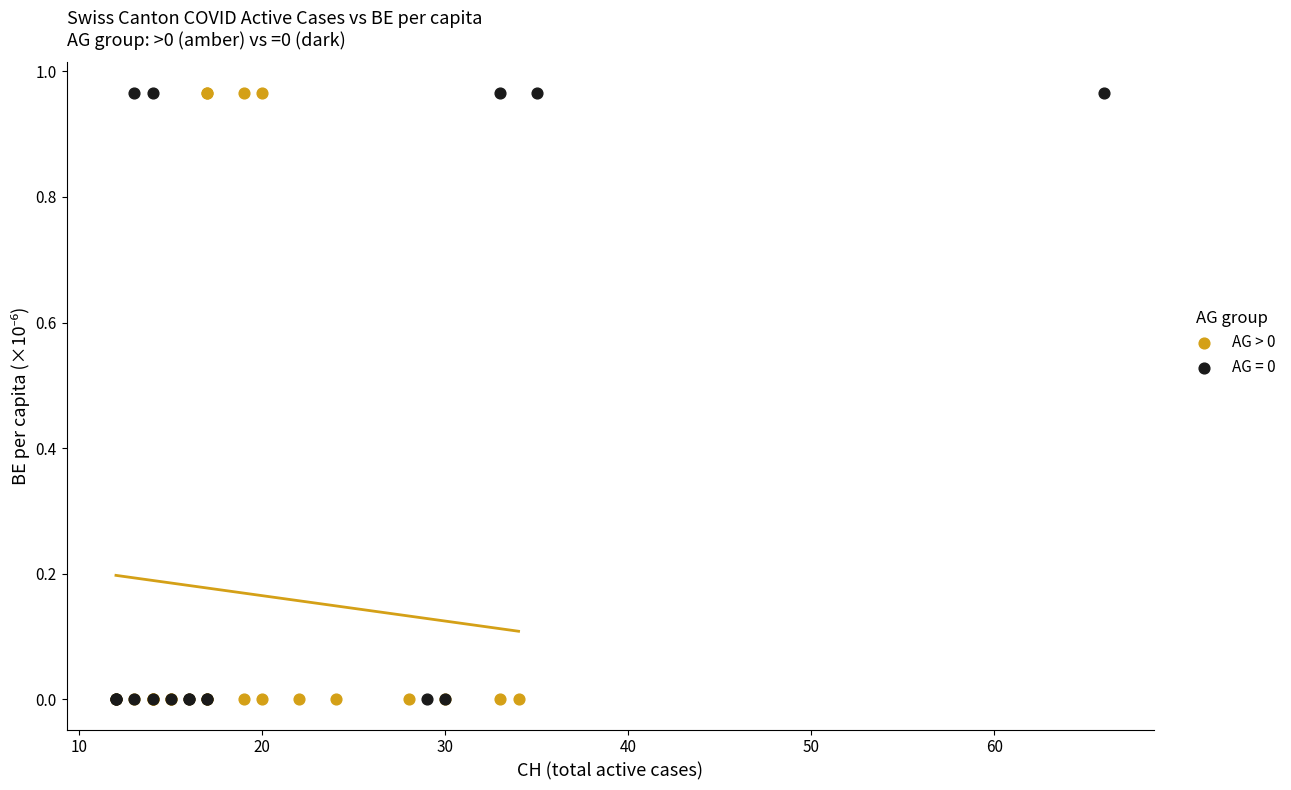

What are all the series names shown in the legend?

AG > 0, AG = 0